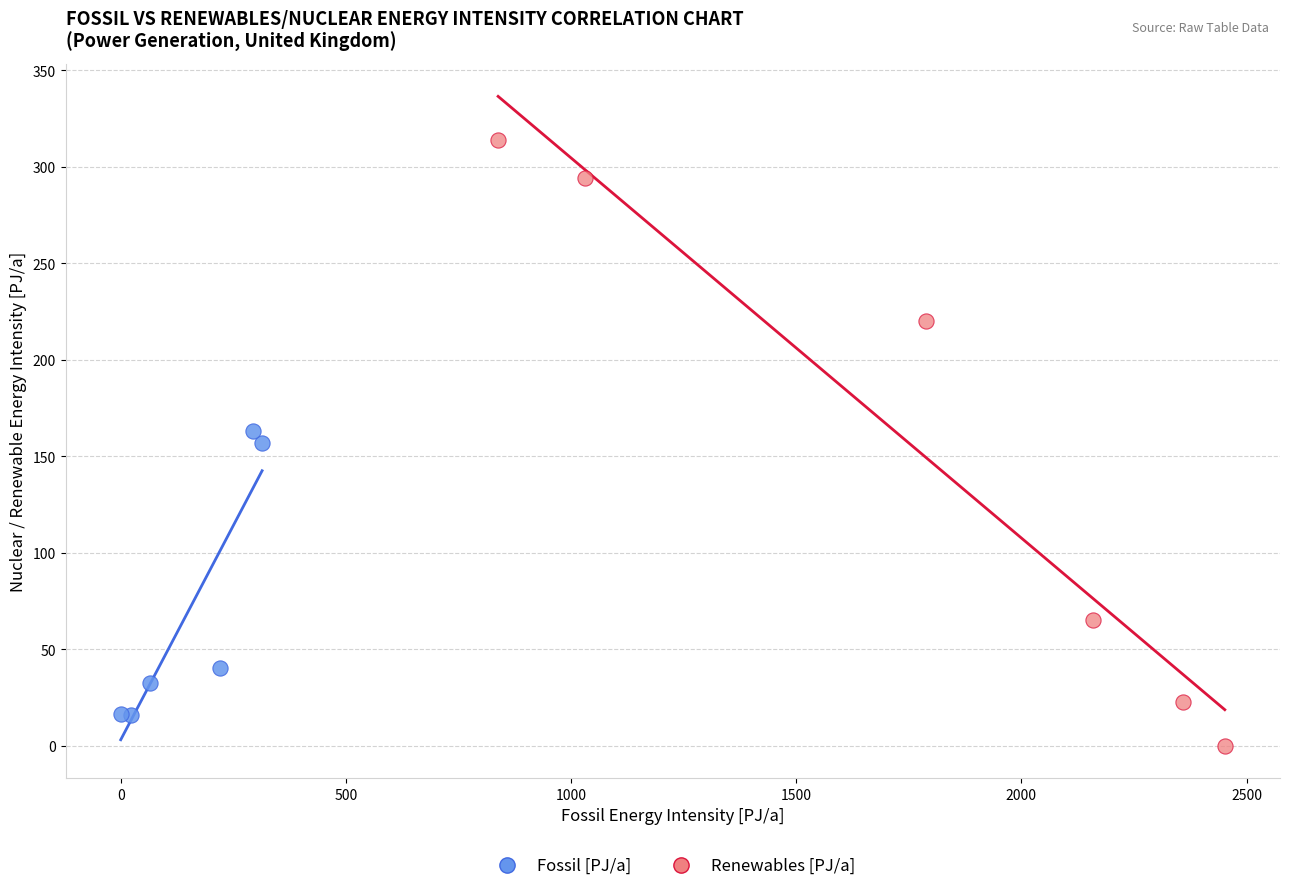

Which series reaches the minimum Y coordinate?

Renewables [PJ/a]